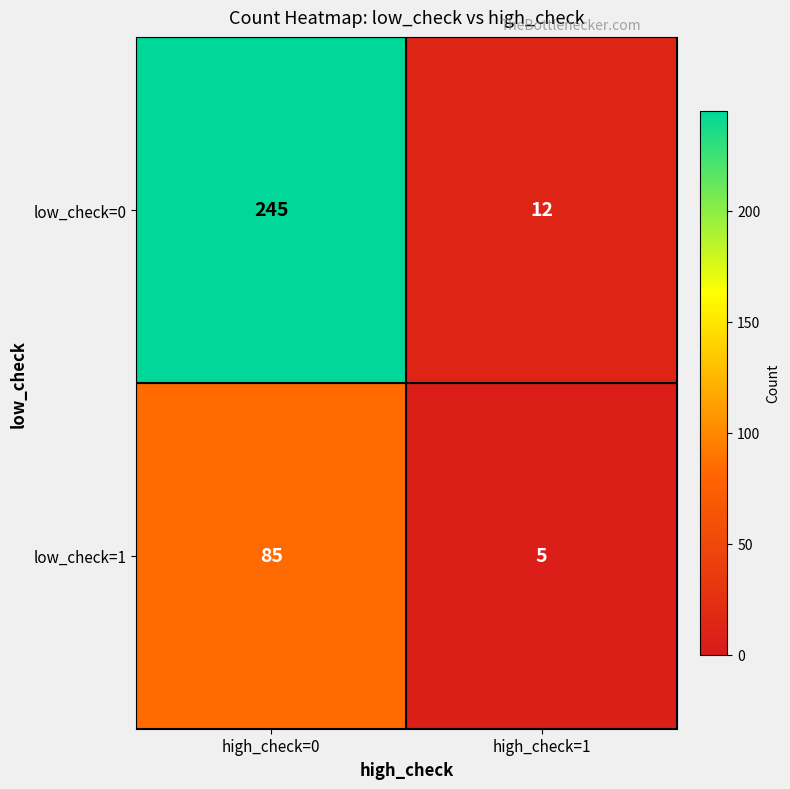

What is the difference between the low_check=0 values at high_check=0 and high_check=1?

233